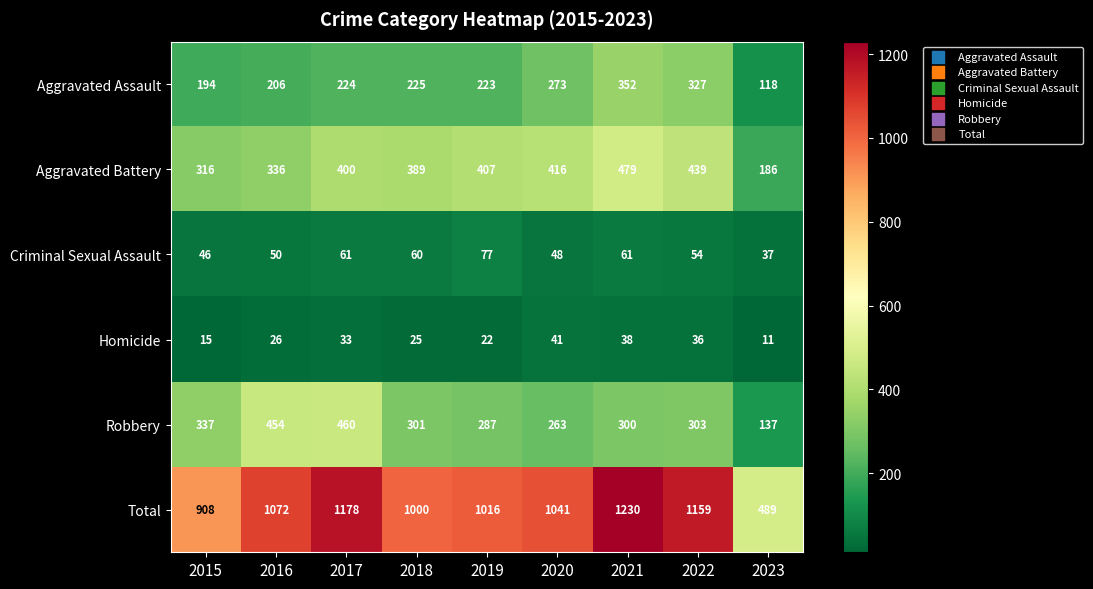

Rank the categories by Total value from lowest to highest.

2023, 2015, 2018, 2019, 2020, 2016, 2022, 2017, 2021